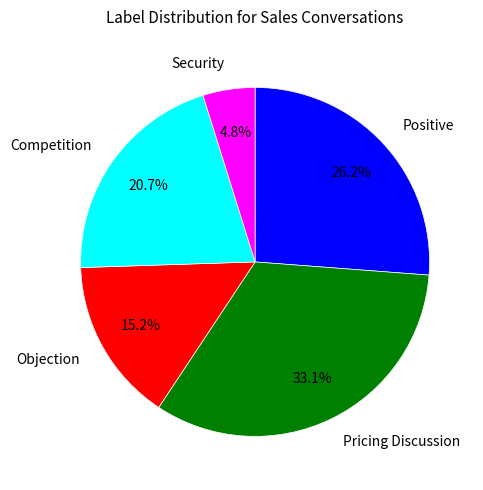

Does Competition account for over 50% of the chart?

No